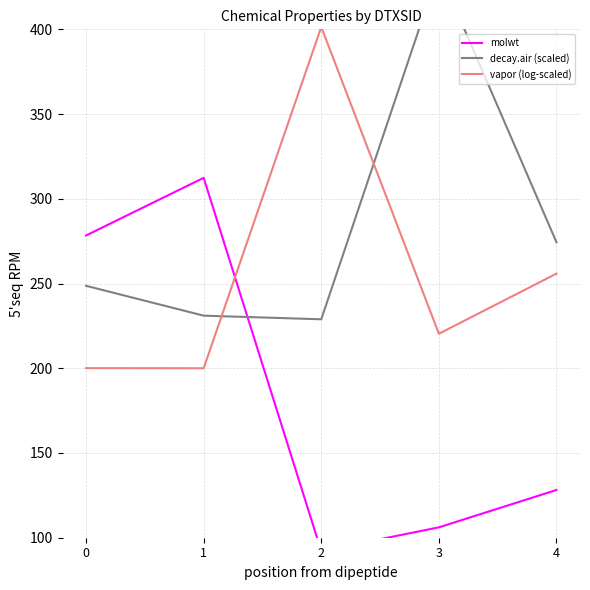

How many interior local peaks does the vapor (log-scaled) series have?

1